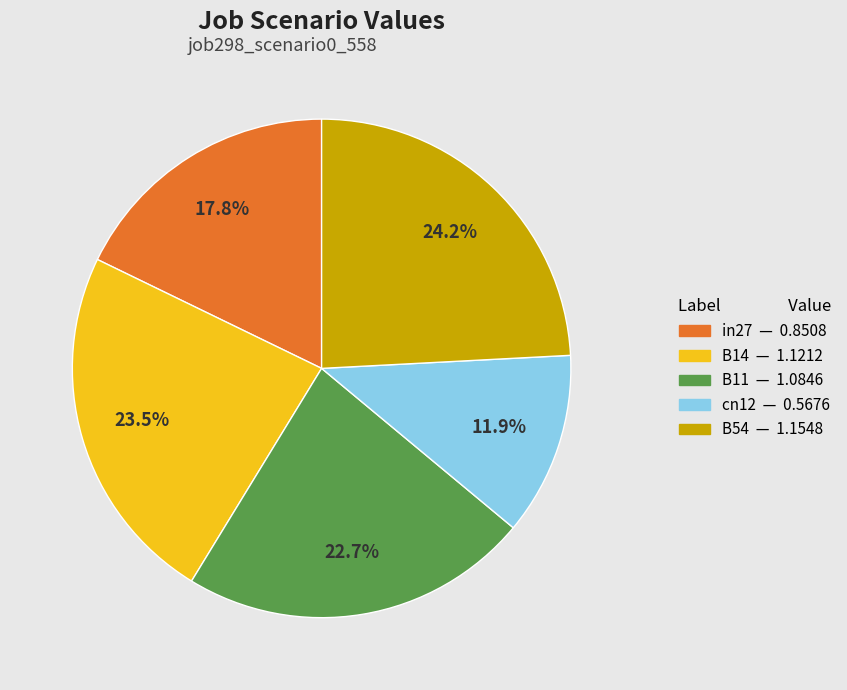

What is the smallest slice in the pie chart?

cn12